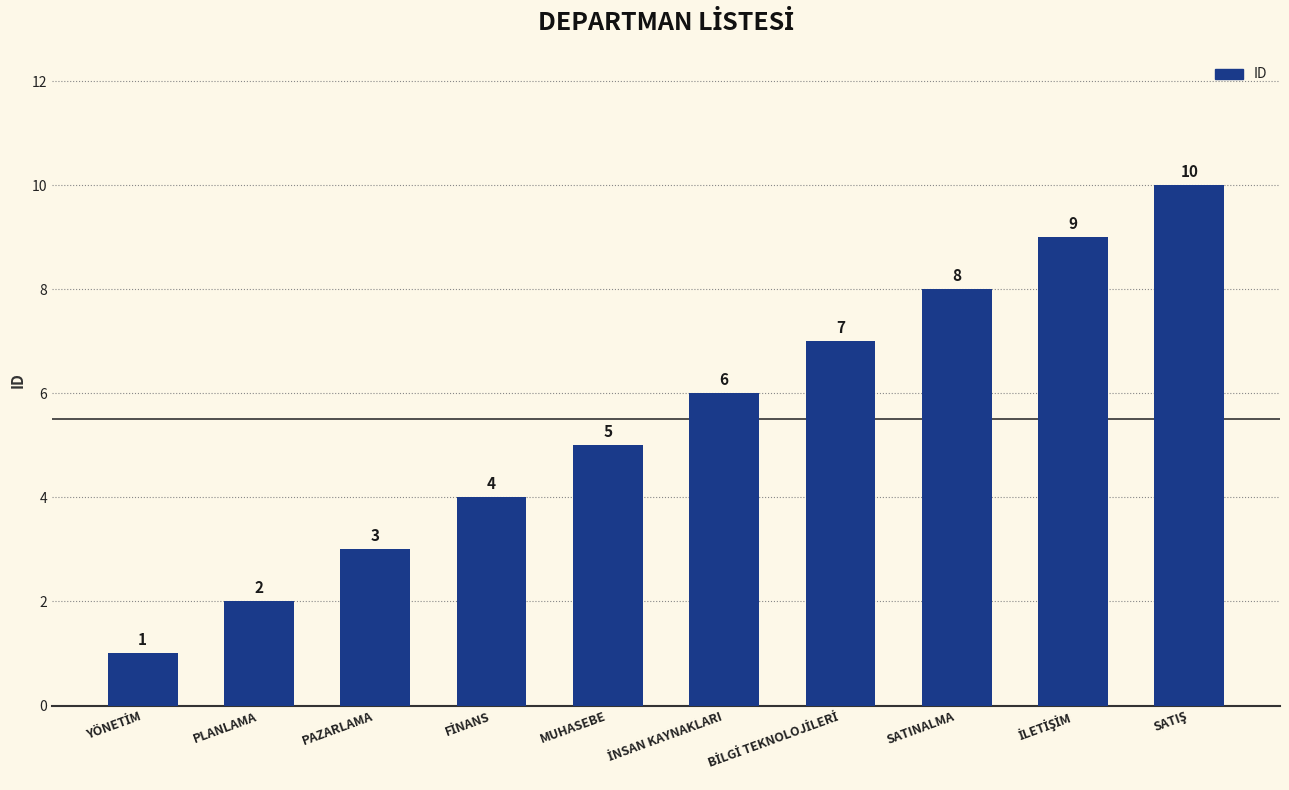

What is the label of the 5th bar from the left?

MUHASEBE